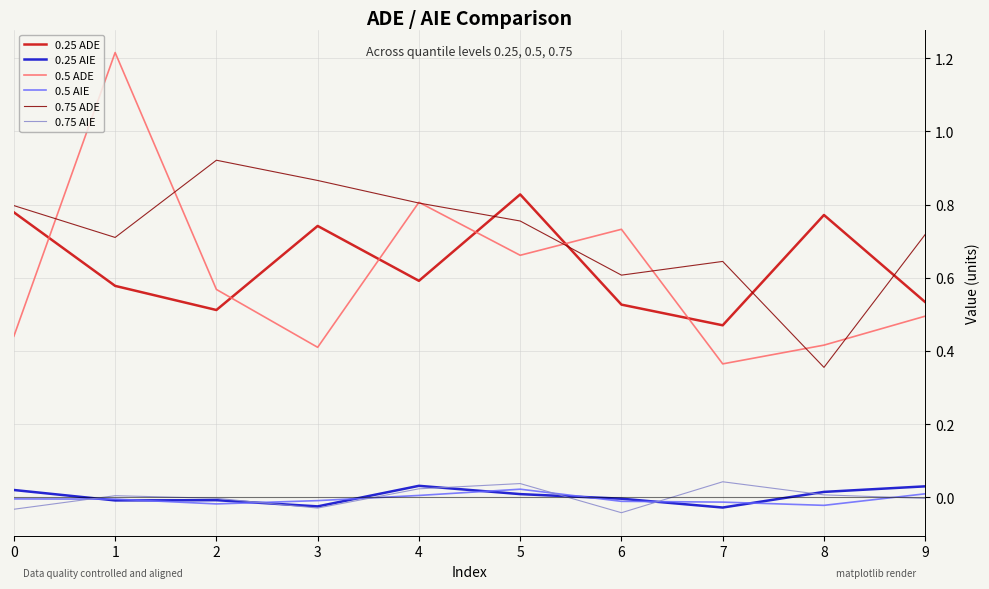

Does the chart have visible grid lines?

Yes